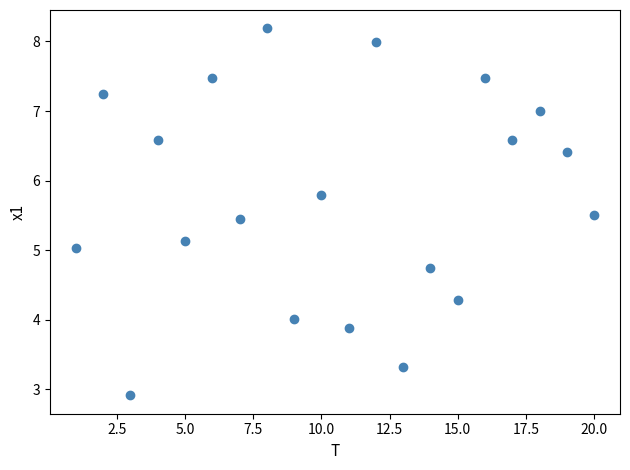

What is the range of Y values (max minus min)?

5.3